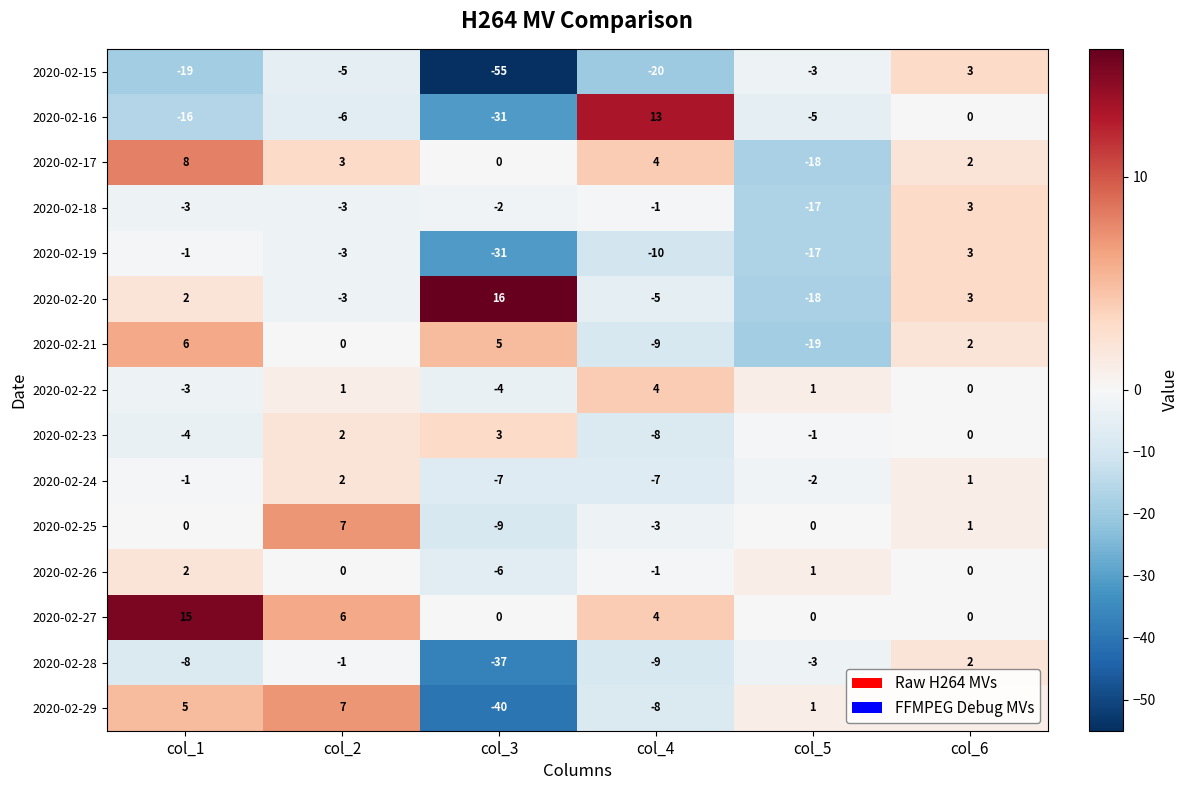

What is the difference between the maximum and minimum values in the 2020-02-25 series?

16